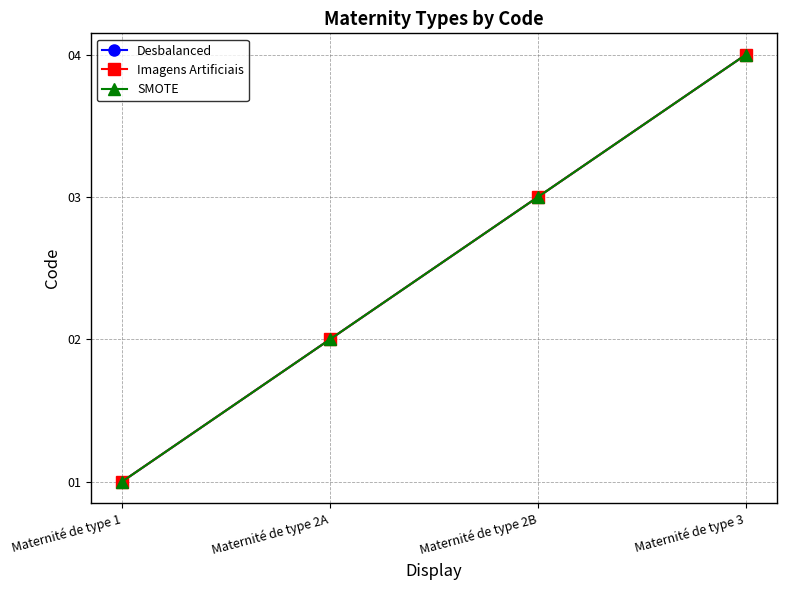

What is the label of the 2nd point from the right?

Maternité de type 2B